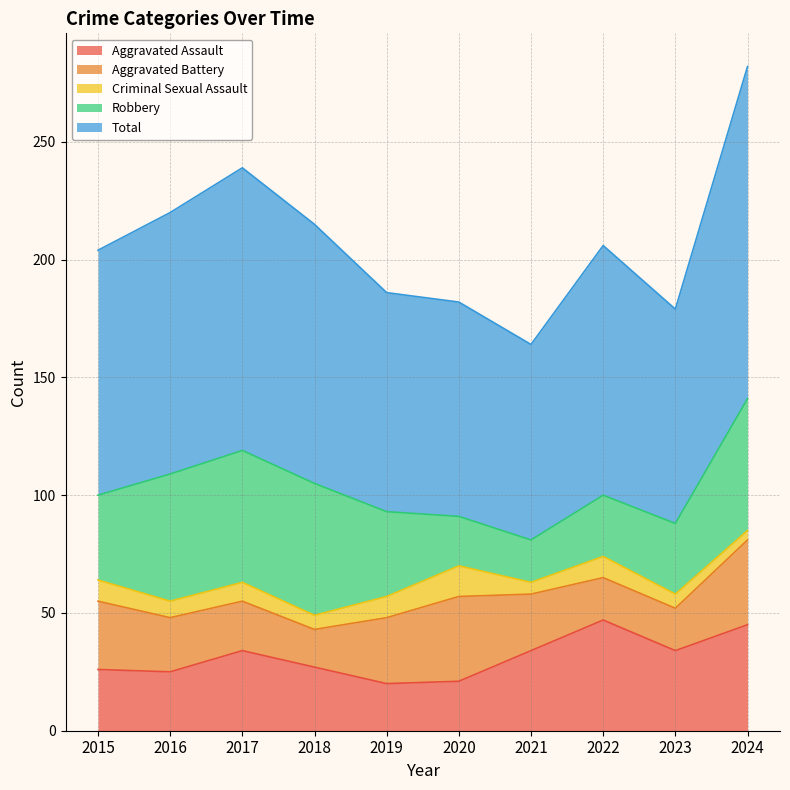

What is the total value across all series at 2018?

215